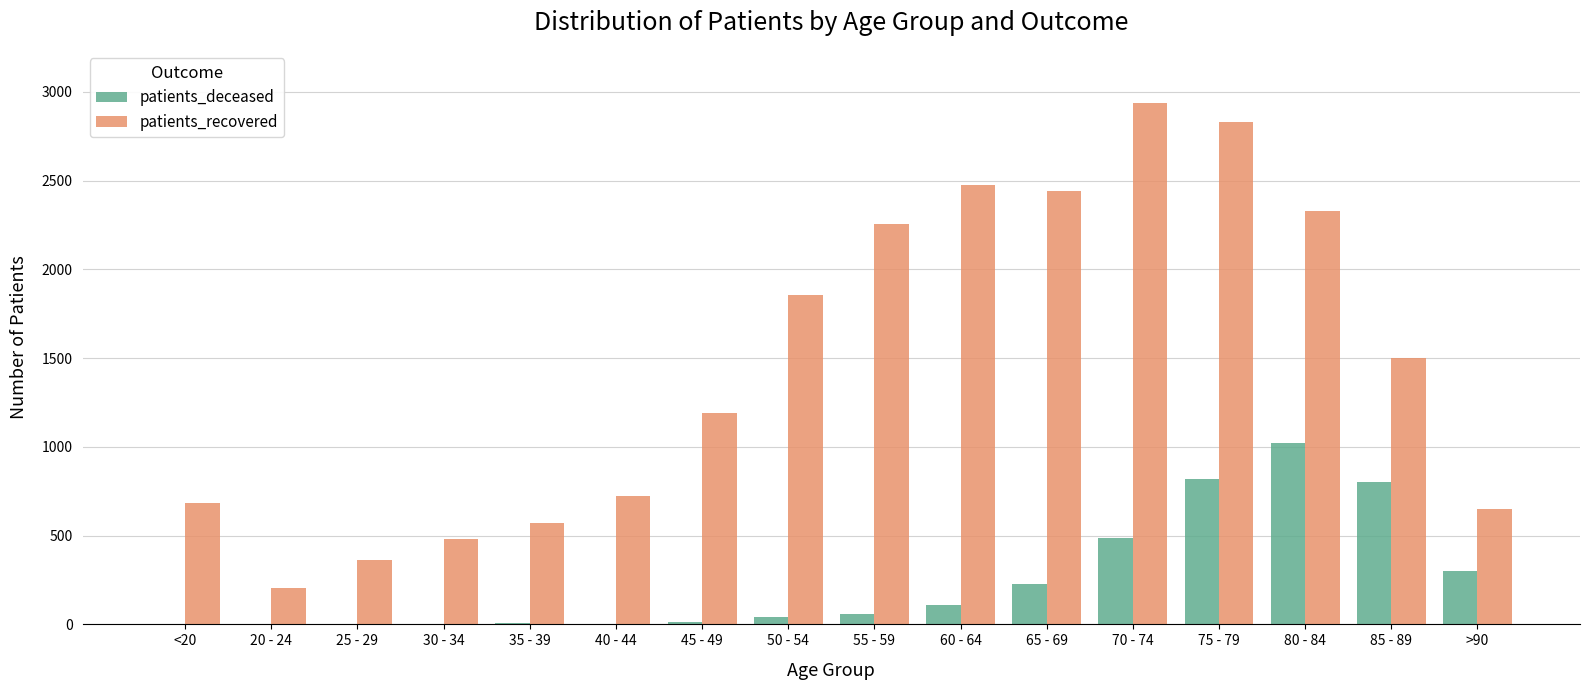

What is the sum of the patients_recovered values at 20 - 24 and 70 - 74?

3140